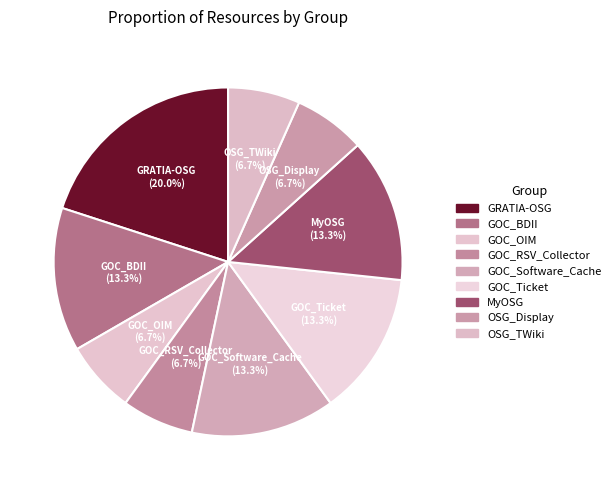

To the nearest percent, what is the difference between the GRATIA-OSG and OSG_Display slice percentages?

13%